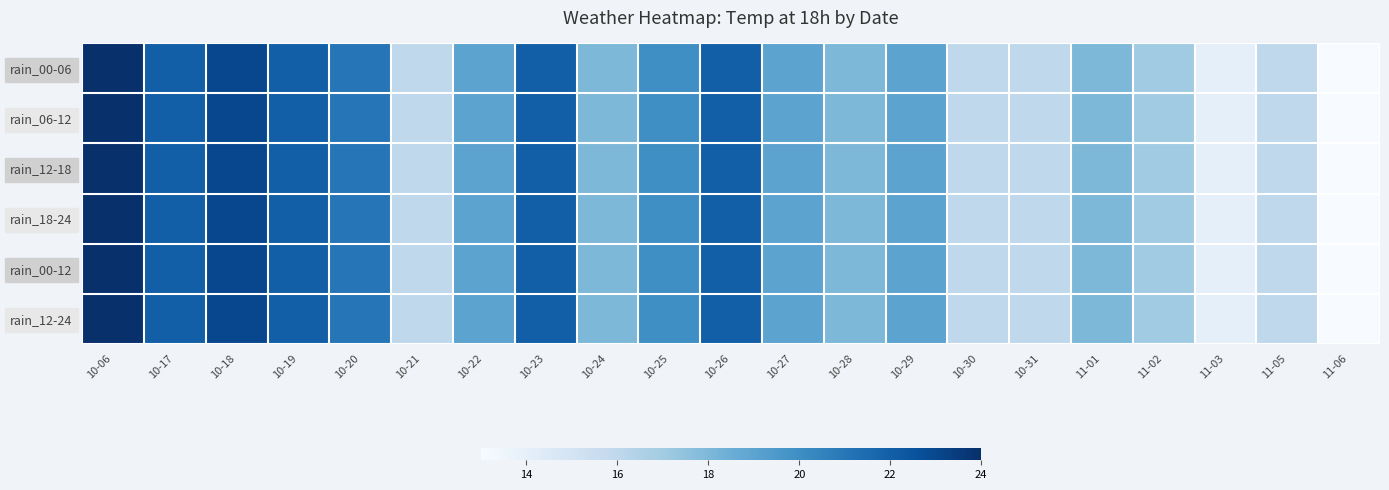

Rank the series at 10-23 from lowest to highest value.

rain_00-06, rain_06-12, rain_12-18, rain_18-24, rain_00-12, rain_12-24